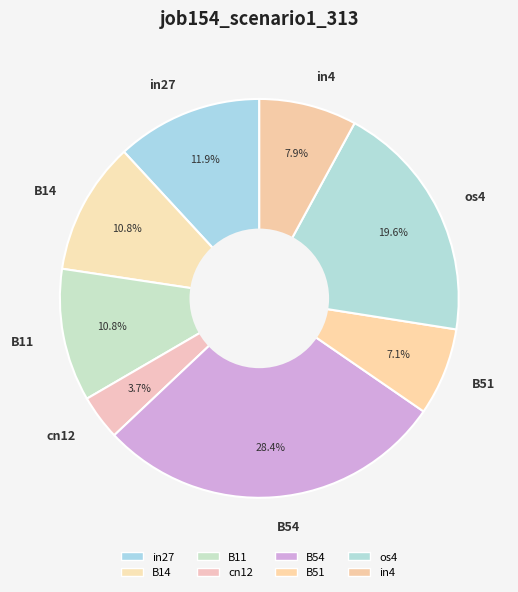

To the nearest percent, what percentage of the pie is B14?

11%